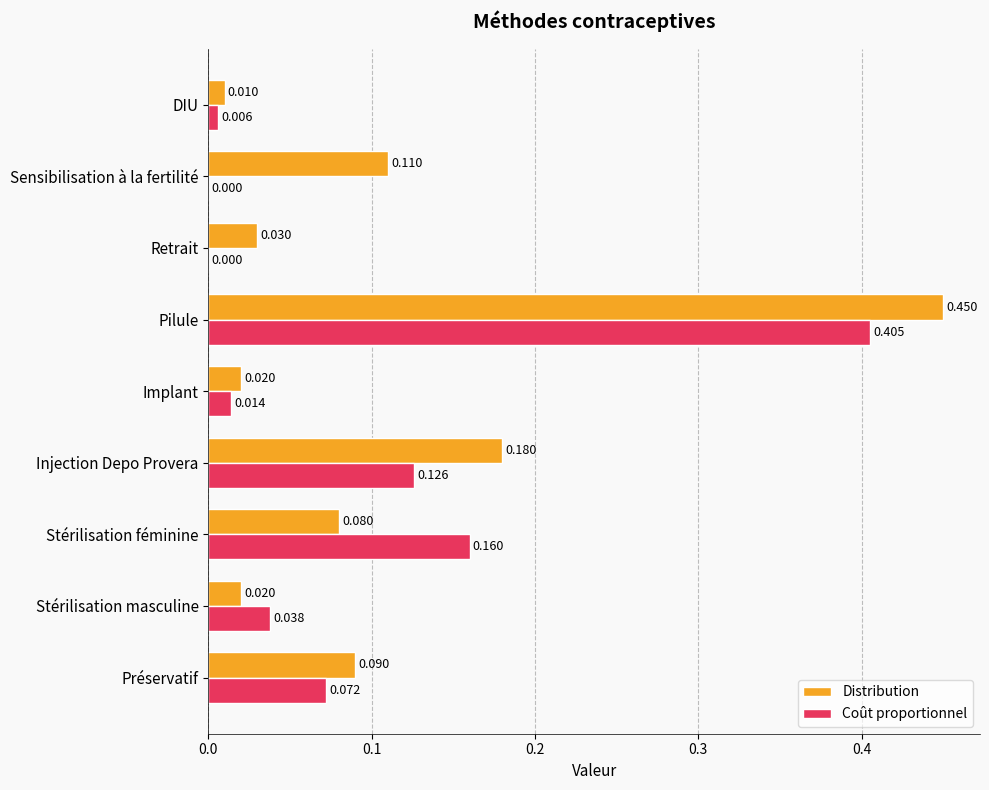

Which series has the largest total across all categories?

Distribution